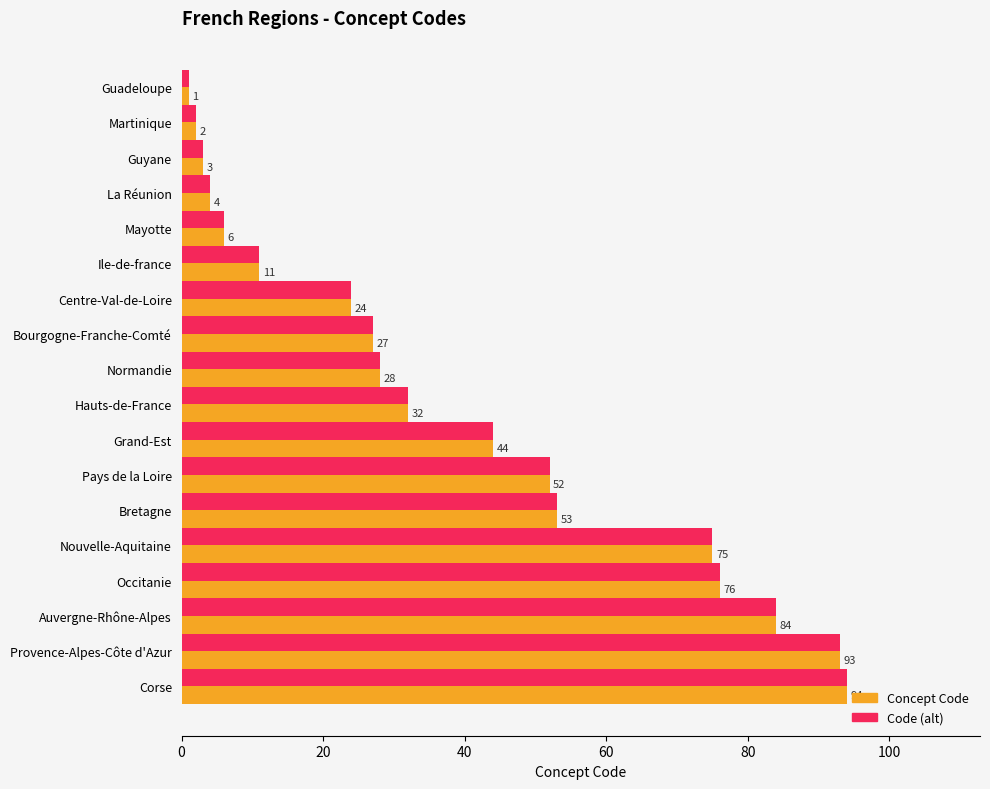

What is the average value of the Concept Code series?

39